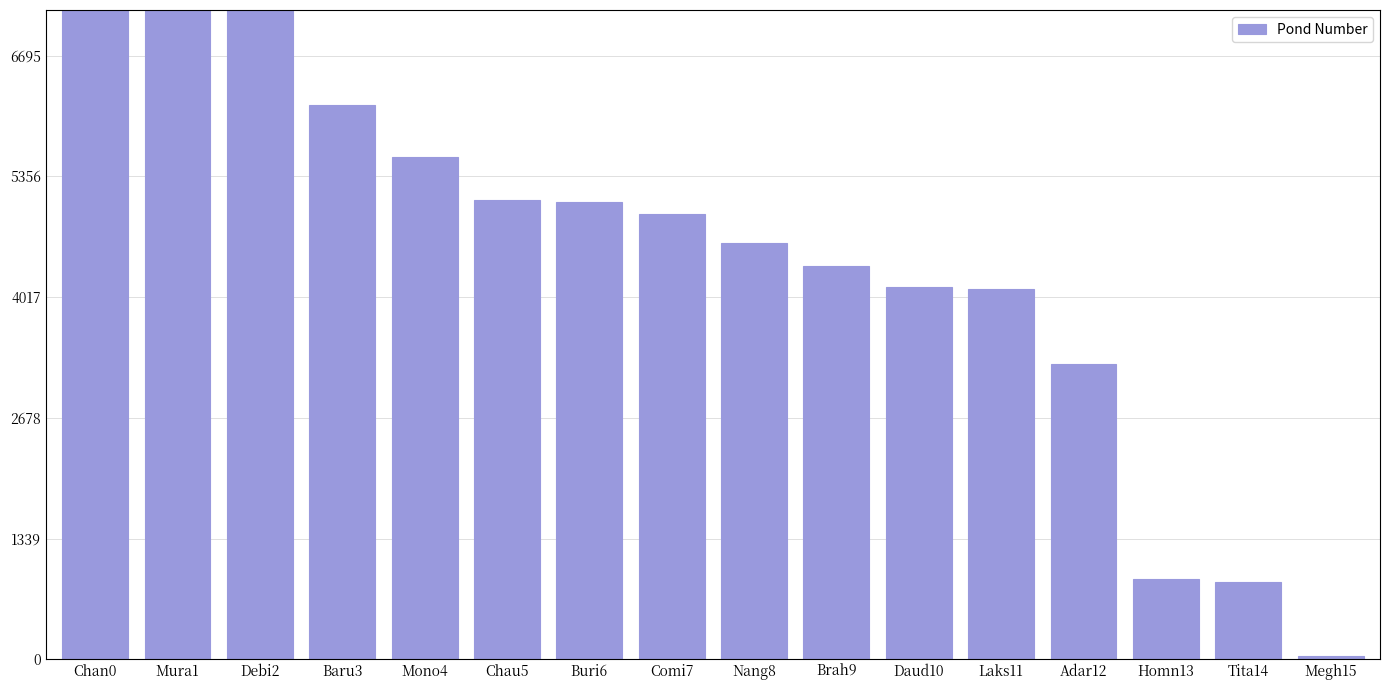

How many data points are less than 4938?

8